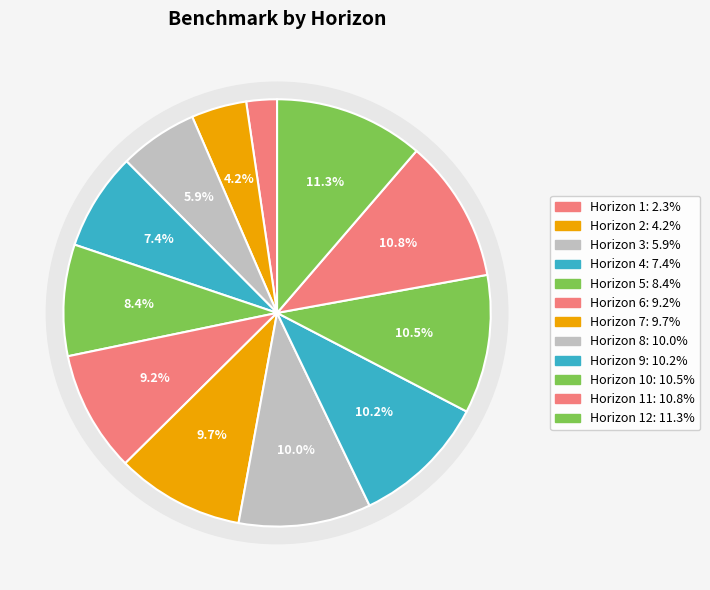

Rank the categories by value from lowest to highest.

1, 2, 3, 4, 5, 6, 7, 8, 9, 10, 11, 12